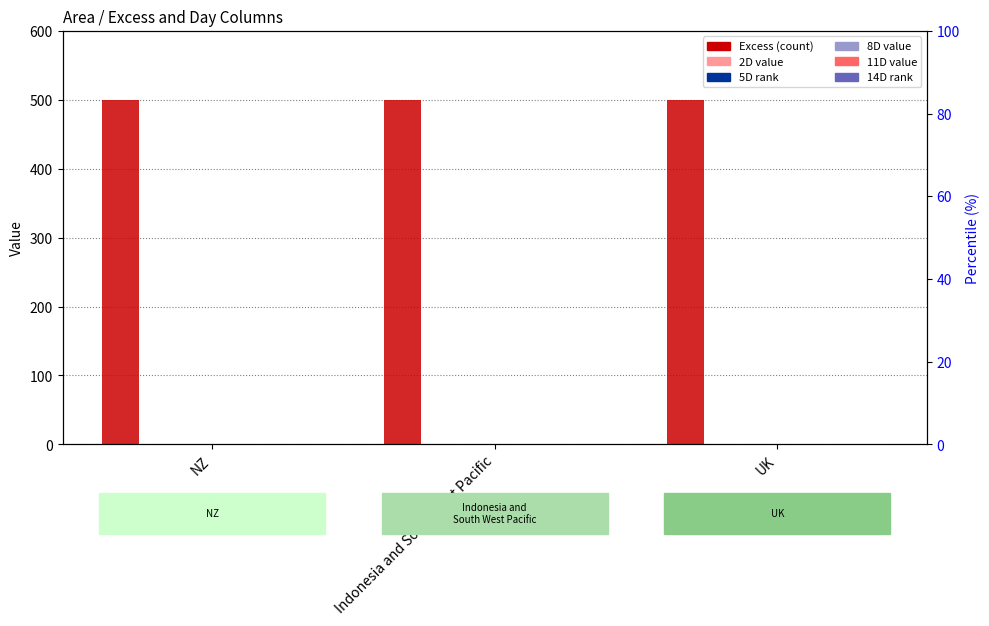

Which series has the widest spread of values?

Excess